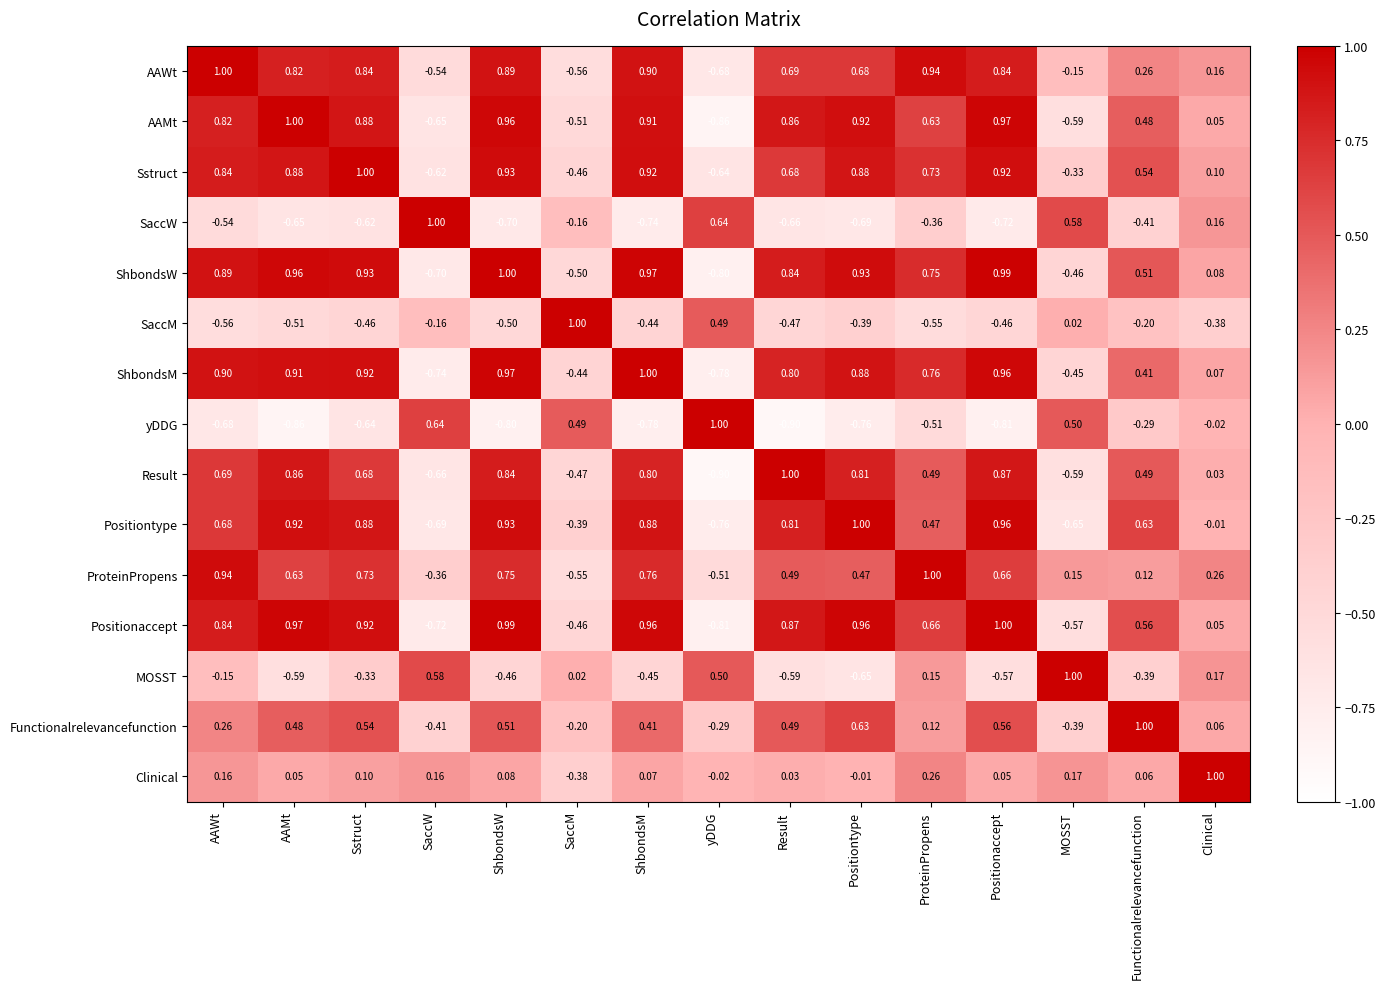

At ShbondsM, list the series in order from smallest to largest.

yDDG, SaccW, MOSST, SaccM, Clinical, Functionalrelevancefunction, ProteinPropens, Result, Positiontype, AAWt, AAMt, Sstruct, Positionaccept, ShbondsW, ShbondsM